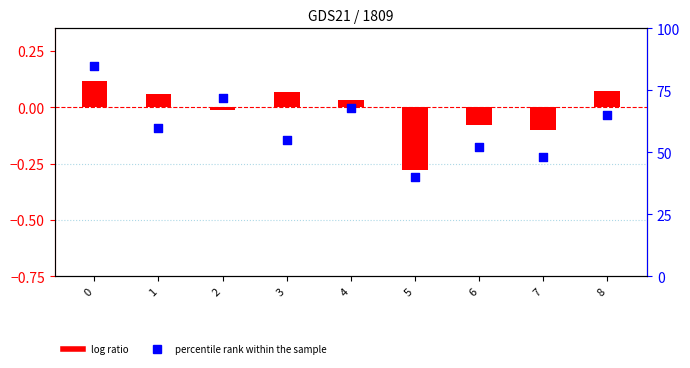

Which series reaches the minimum Y coordinate?

log ratio